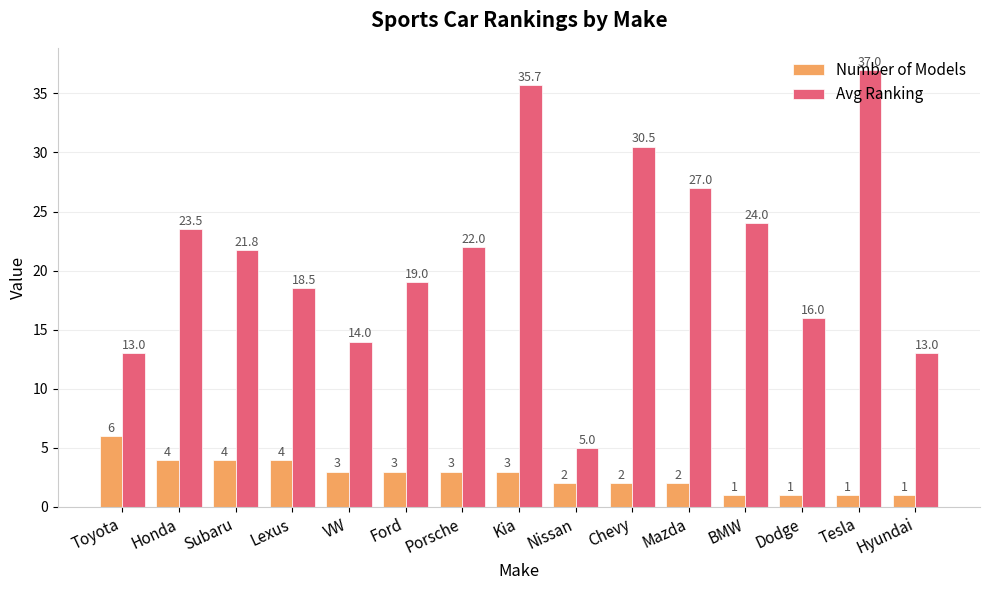

What is the difference between the highest and lowest values at Tesla?

36.0